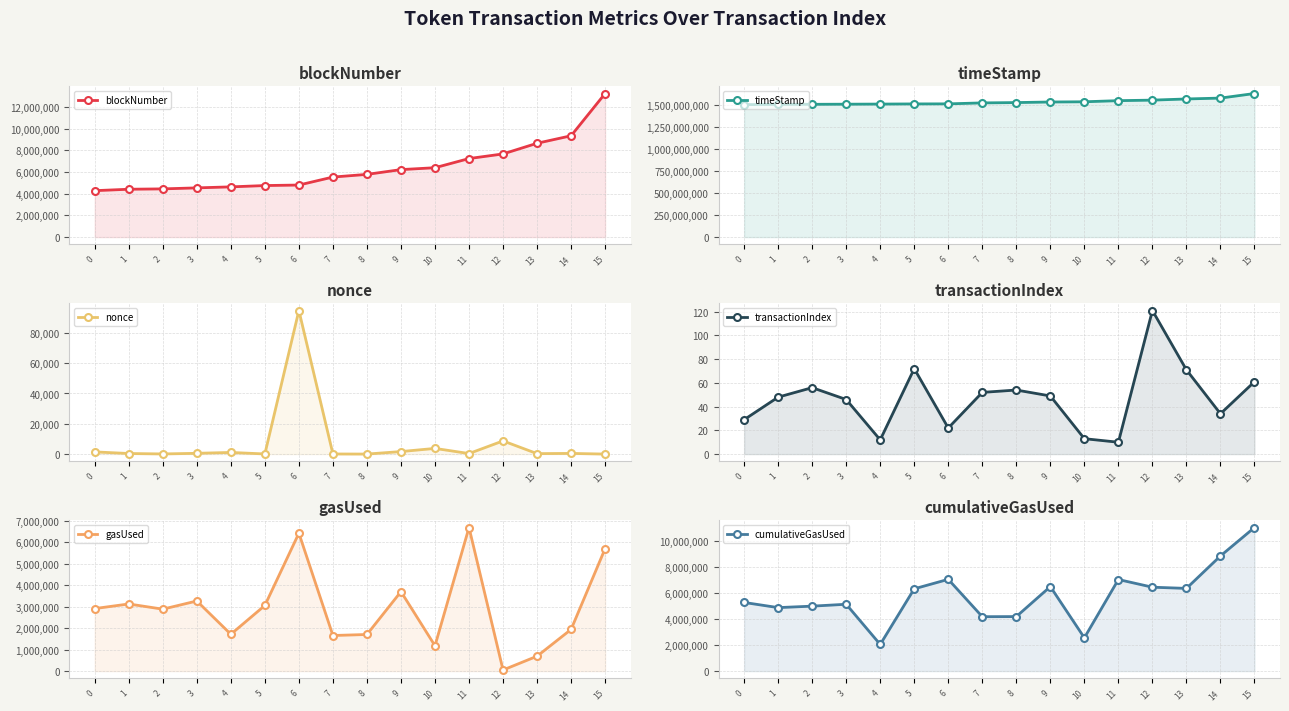

How many lines are shown in the chart?

6